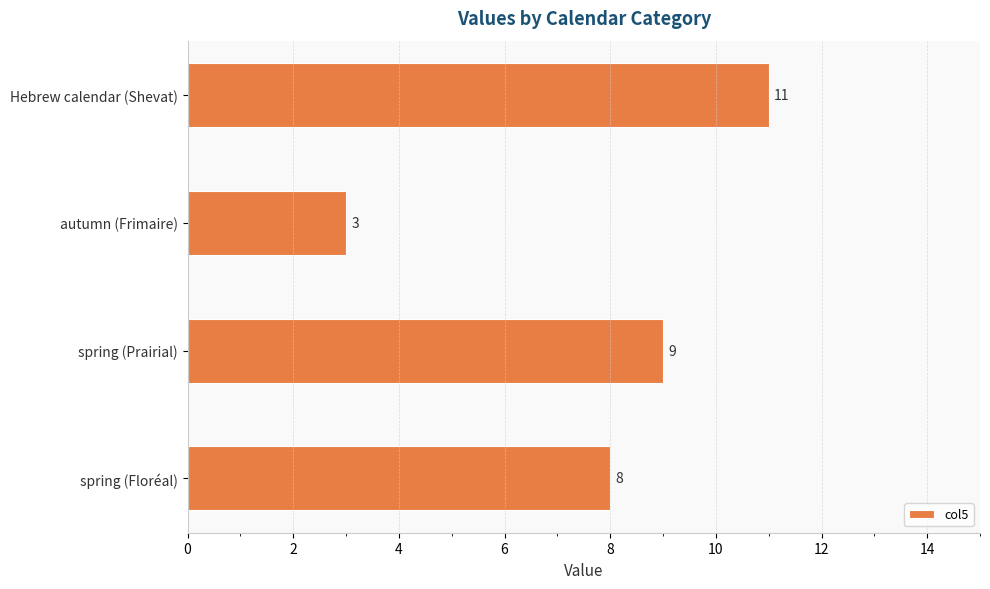

What is the maximum value shown in the chart?

11